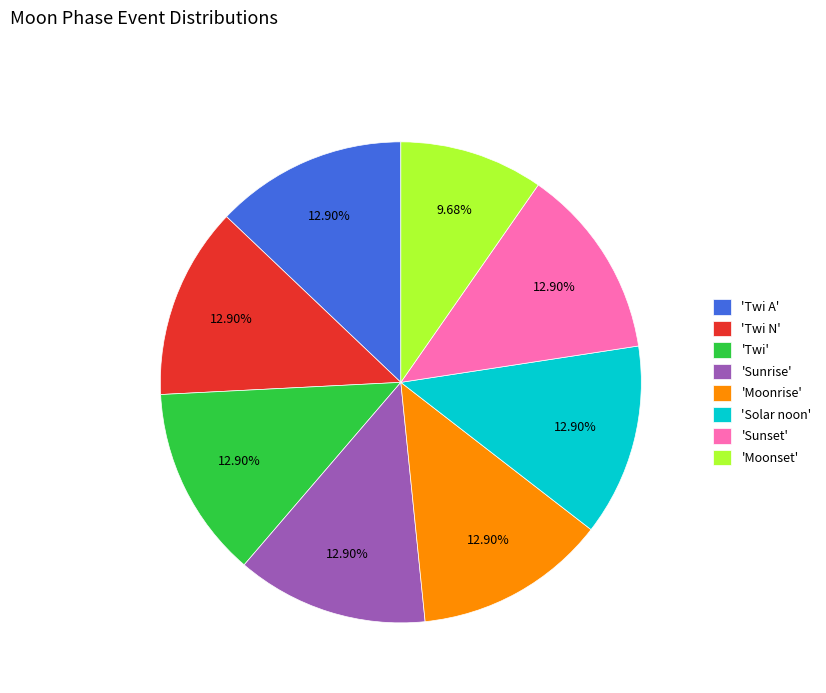

What is the smallest slice in the pie chart?

'Moonset'